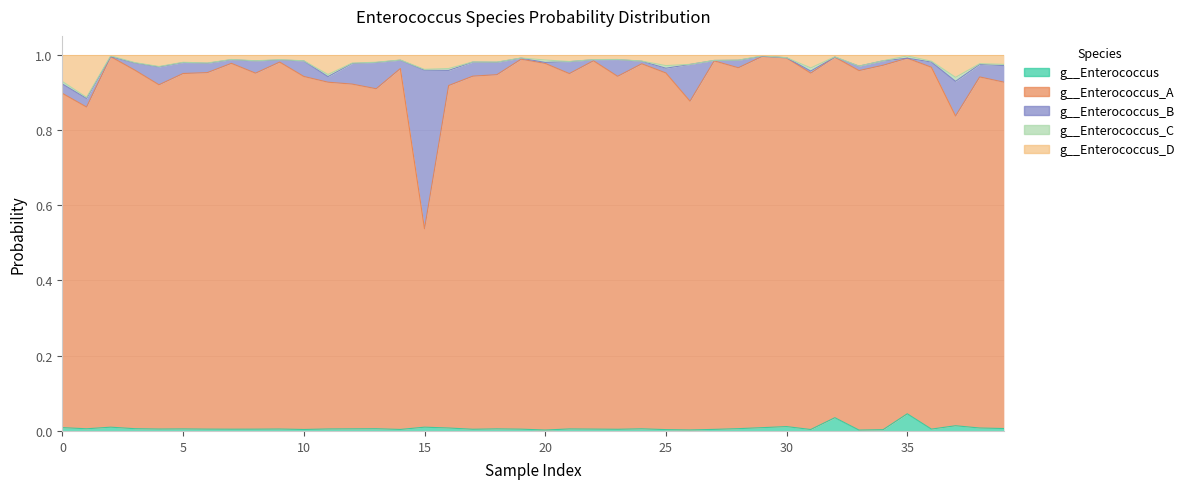

Which series has the widest spread of values?

g__Enterococcus_A